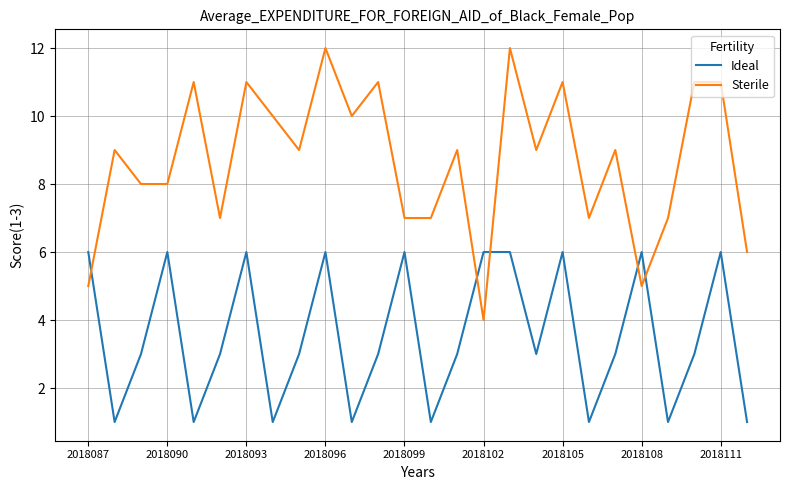

At how many categories does at least one series exceed 1?

26